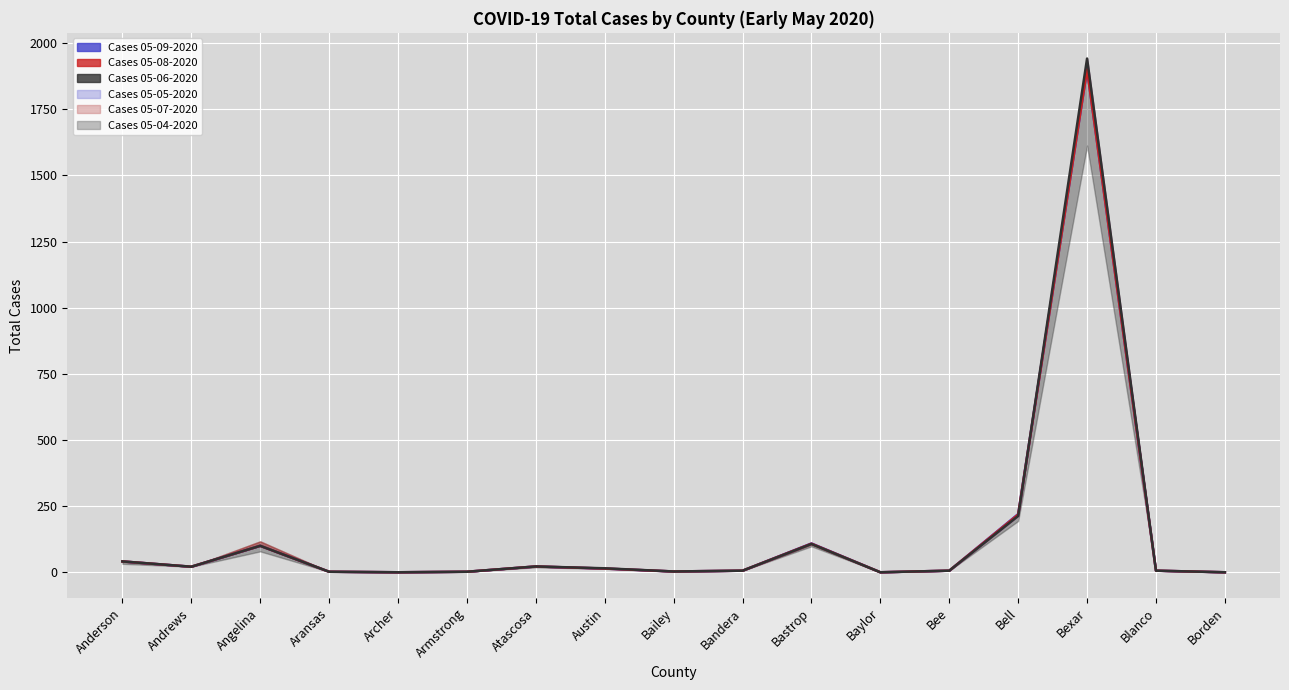

Which label corresponds to the smallest value in the chart?

Archer